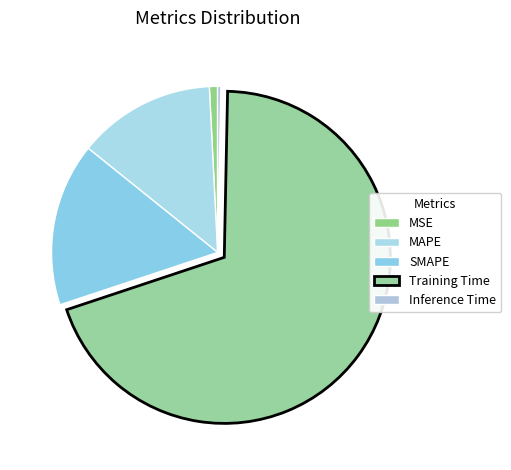

Count the number of slices in the pie.

5